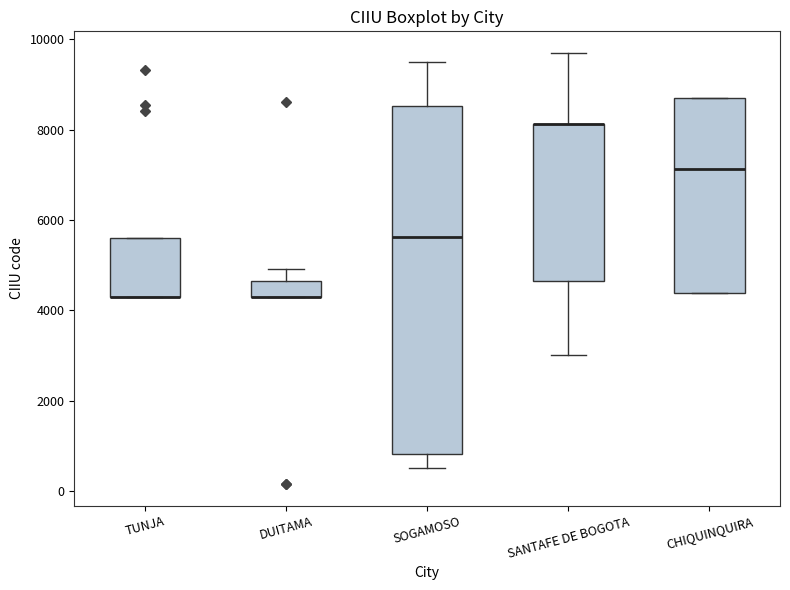

Which box is the tallest, from its lower edge to its upper edge?

SOGAMOSO